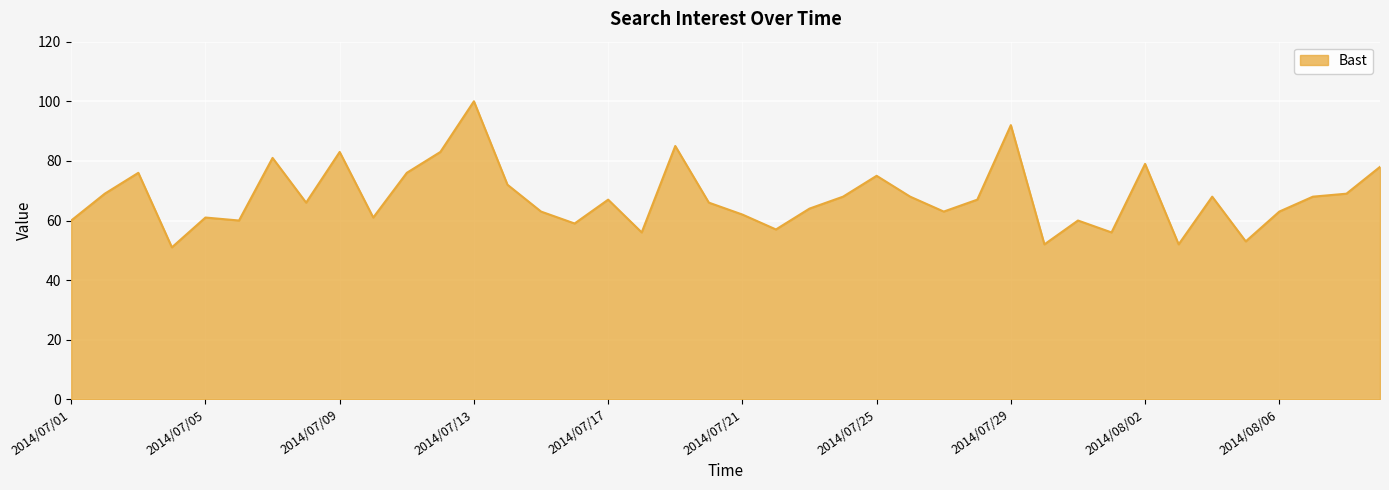

What is the minimum value shown in the chart?

51